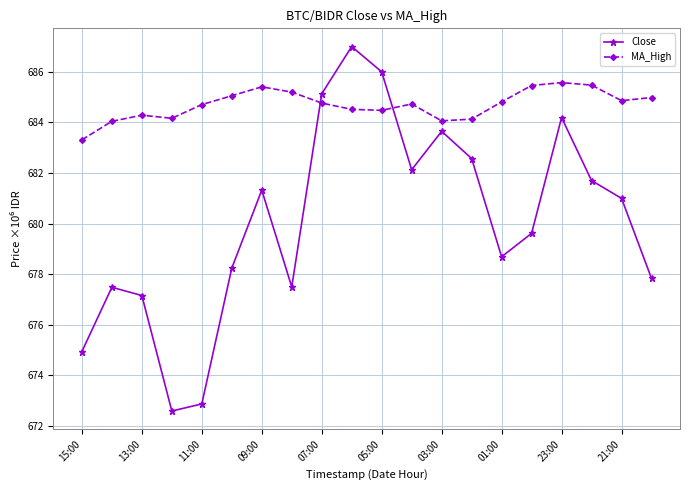

What is the value of the MA_High point at the 11th from the left?

684.5